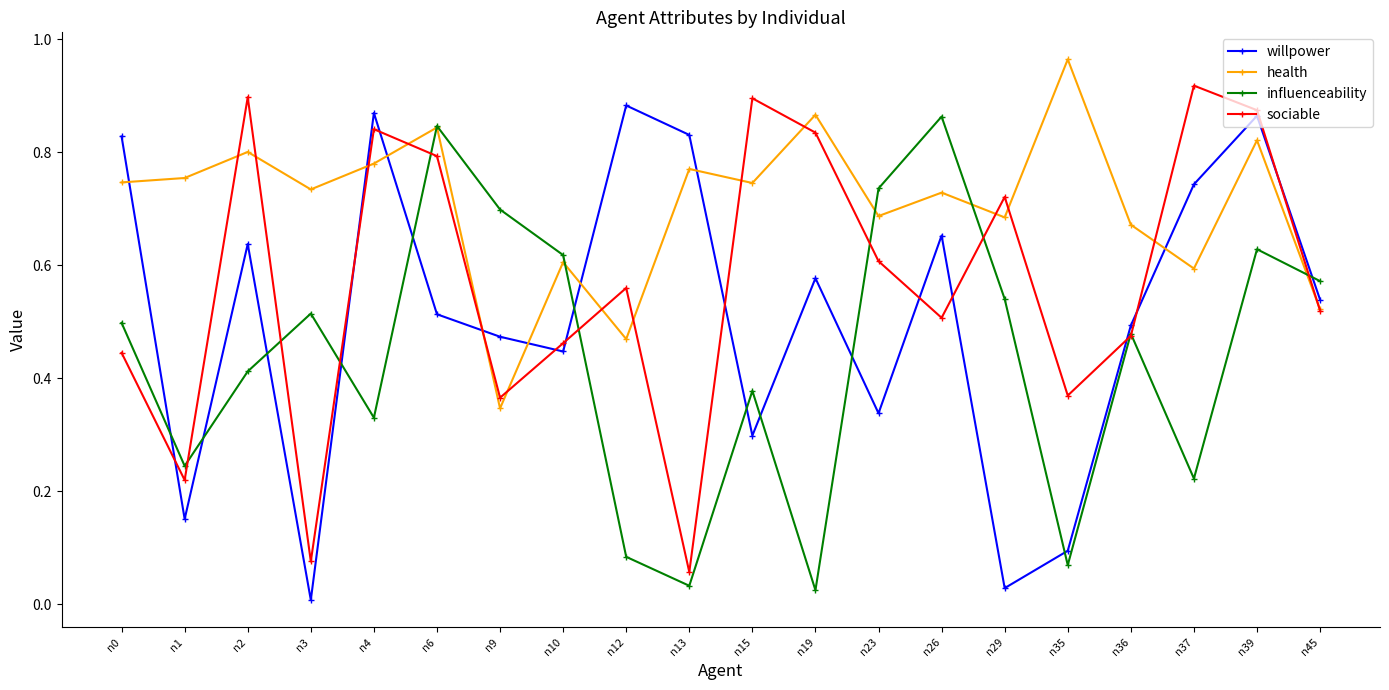

True or false: health has a value of 0.7 at n36.

True